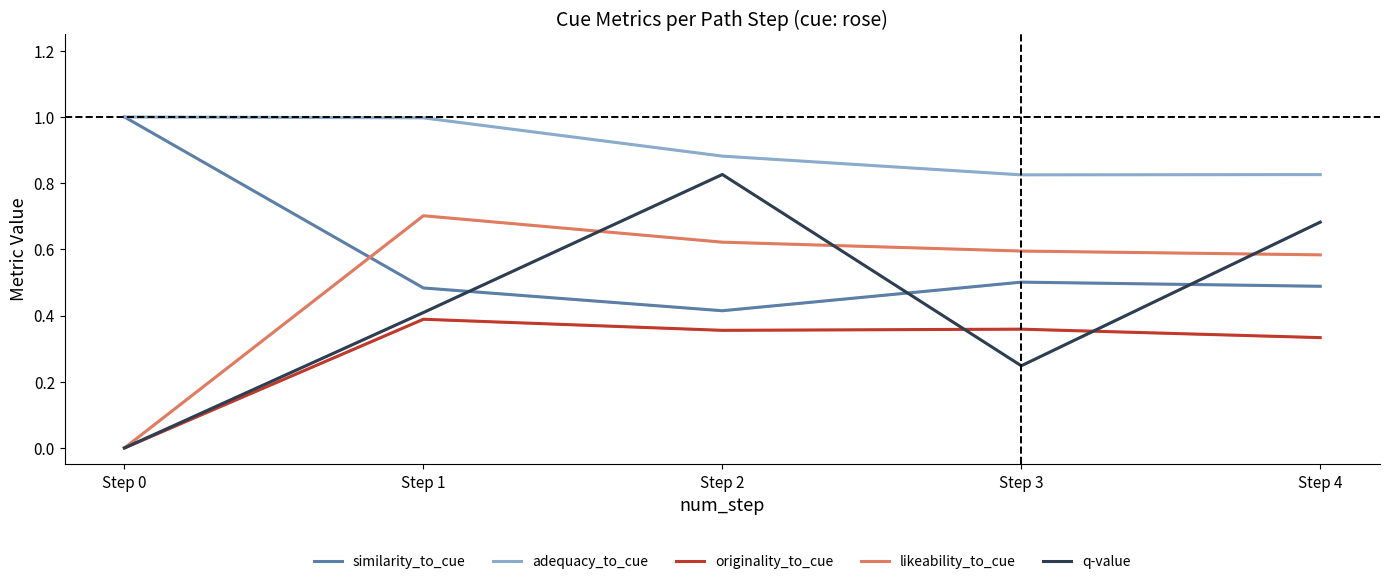

Reading left to right, transcribe all the data shown in this chart.

similarity_to_cue: Step 0=1.0	Step 1=0.5	Step 2=0.4	Step 3=0.5	Step 4=0.5
adequacy_to_cue: Step 0=1.0	Step 1=1.0	Step 2=0.9	Step 3=0.8	Step 4=0.8
originality_to_cue: Step 0=0.0	Step 1=0.4	Step 2=0.4	Step 3=0.4	Step 4=0.3
likeability_to_cue: Step 0=0.0	Step 1=0.7	Step 2=0.6	Step 3=0.6	Step 4=0.6
q-value: Step 0=0.0	Step 1=0.4	Step 2=0.8	Step 3=0.2	Step 4=0.7